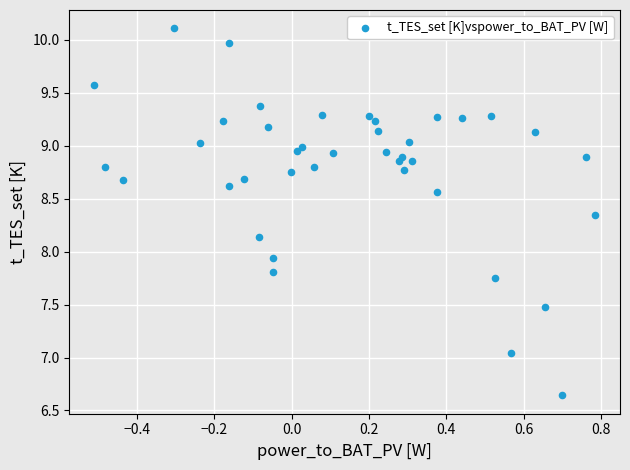

What Y value in the scatter plot is closest to 8?

7.9